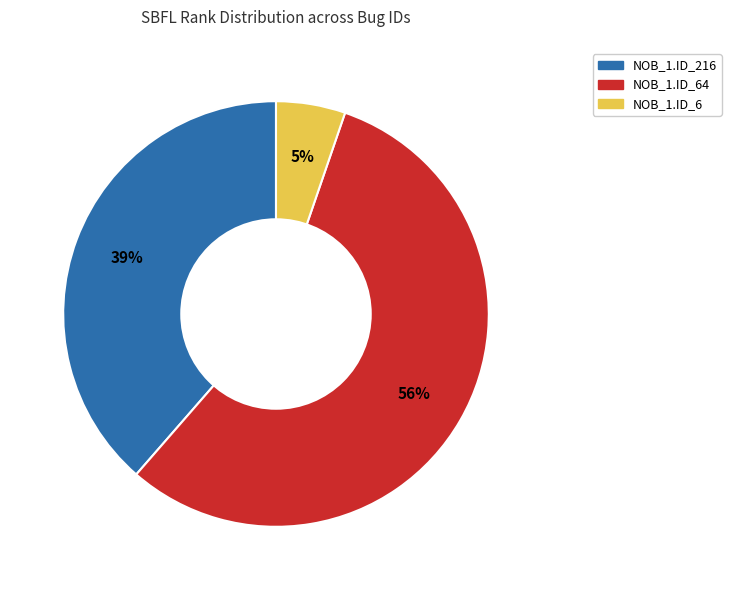

Do NOB_1.ID_6 and NOB_1.ID_64 together represent more than half of the pie?

Yes